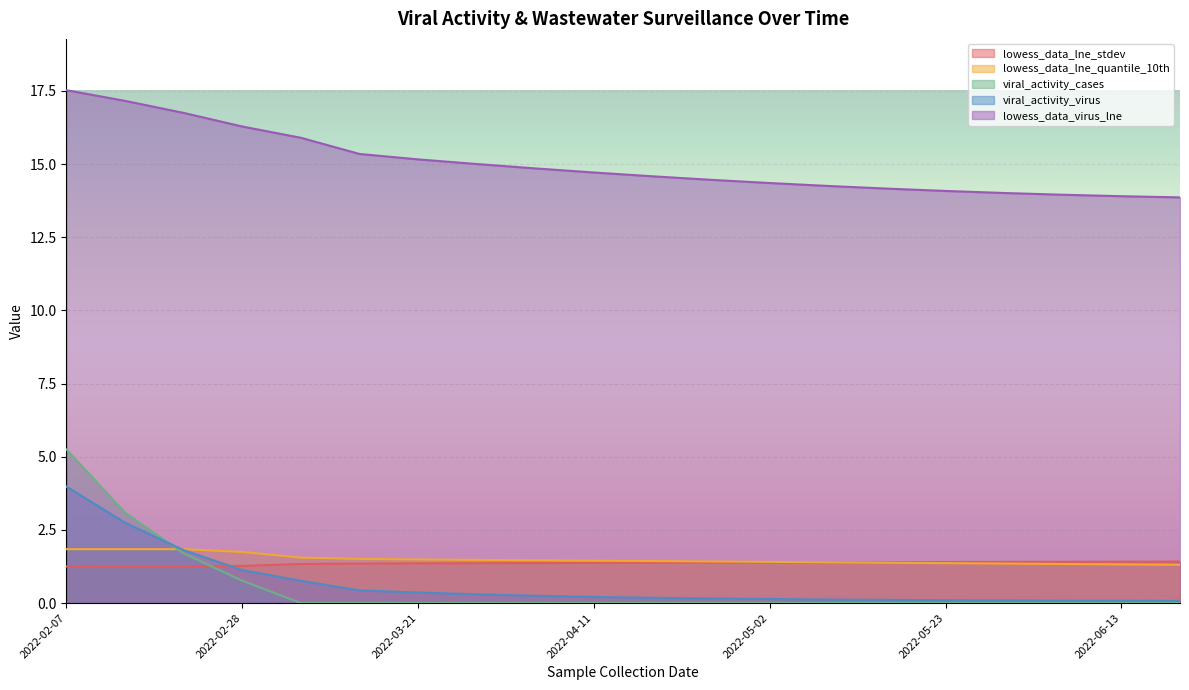

What are all the series names shown in the legend?

lowess_data_lne_stdev, lowess_data_lne_quantile_10th, viral_activity_cases, viral_activity_virus, lowess_data_virus_lne